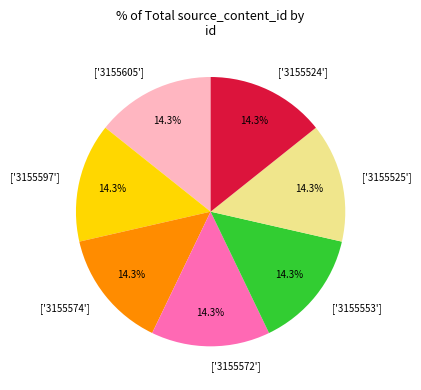

Is ['3155597'] the majority of the pie?

No